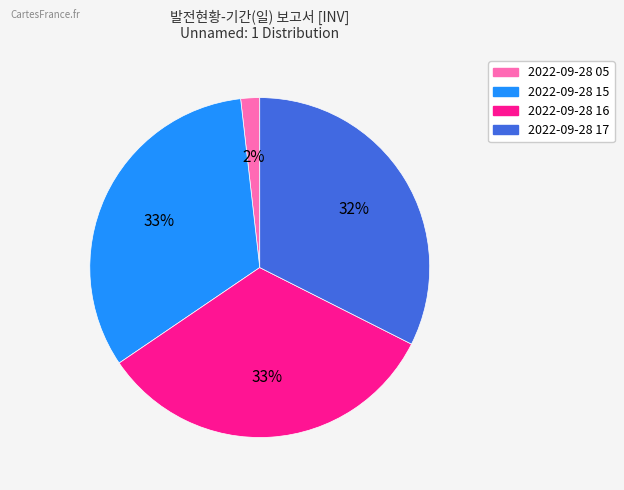

Do 2022-09-28 17 and 2022-09-28 16 together represent more than half of the pie?

Yes